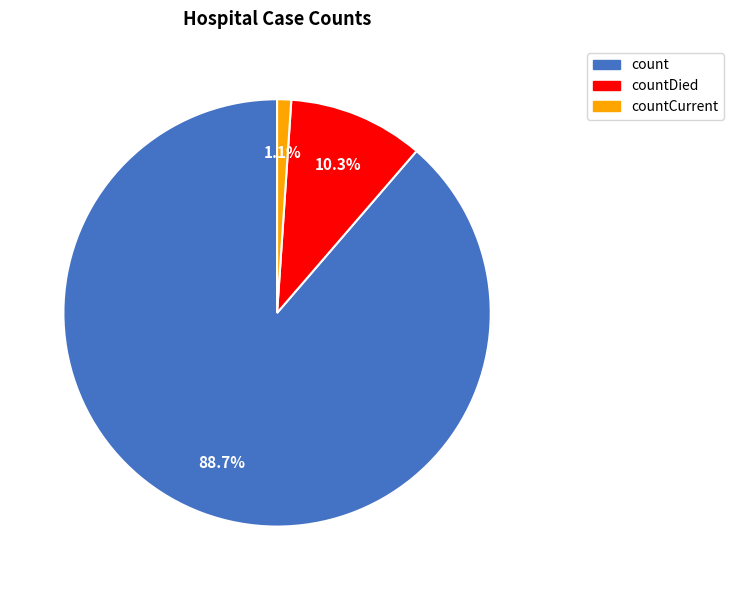

The count slice represents 75% of the pie. True or false?

False